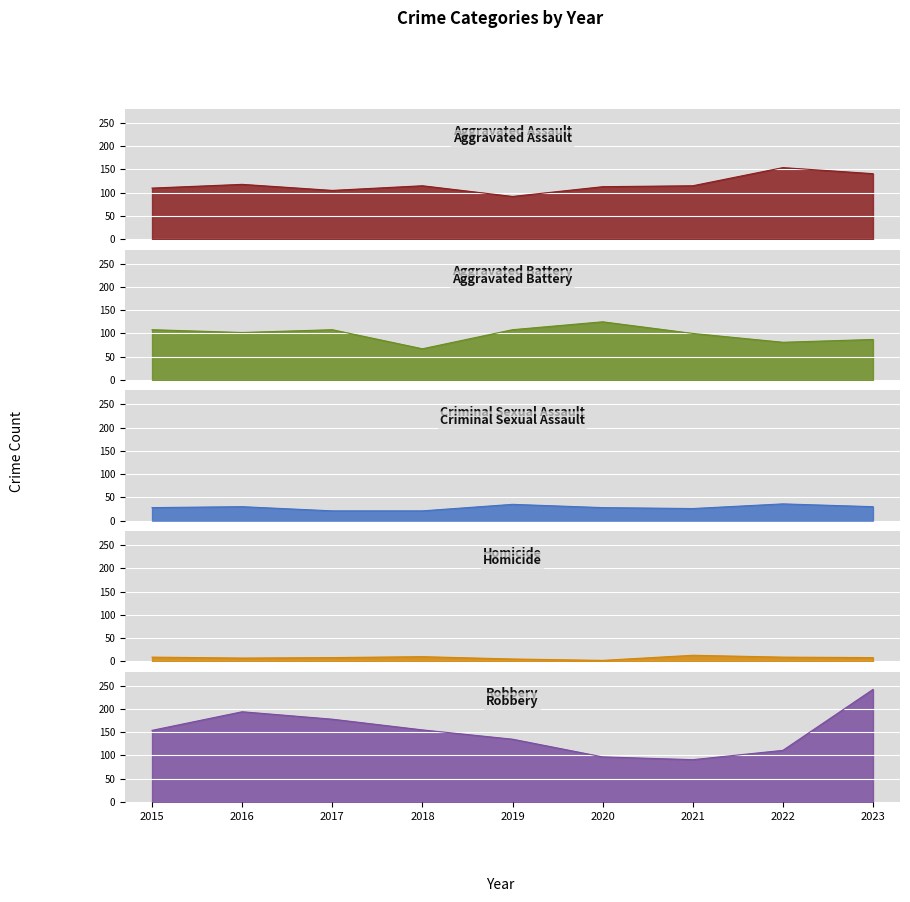

What is the sum of the Aggravated Battery values at 2016 and 2022?

183